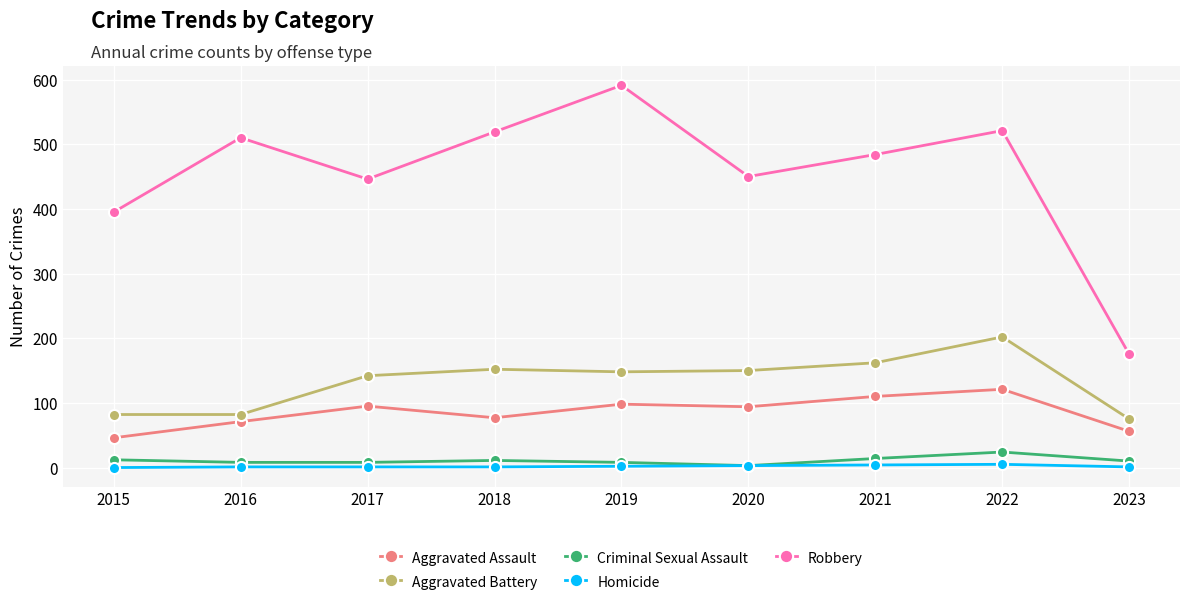

What are all the series names shown in the legend?

Aggravated Assault, Aggravated Battery, Criminal Sexual Assault, Homicide, Robbery